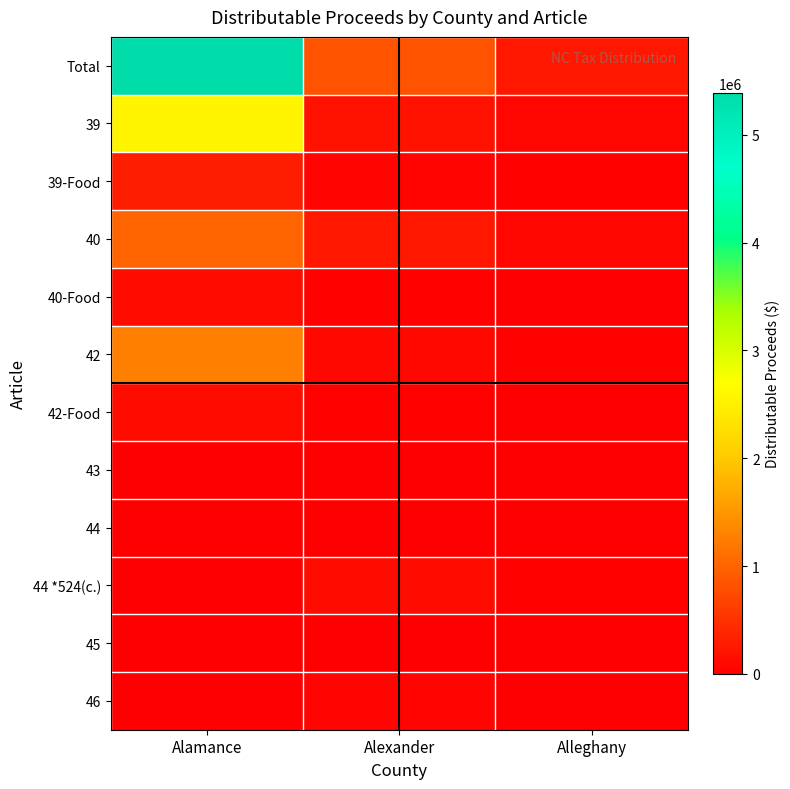

Reading left to right, what are all the values shown in this chart?

Total: Alamance=5389313.4	Alexander=821287.4	Alleghany=244868.3
39: Alamance=2563639.9	Alexander=196088.0	Alleghany=73185.3
39-Food: Alamance=294848.7	Alexander=52082.8	Alleghany=21386.9
40: Alamance=993457.2	Alexander=234434.6	Alleghany=71340.0
40-Food: Alamance=134456.8	Alexander=31728.9	Alleghany=9655.3
42: Alamance=1268404.6	Alexander=97017.9	Alleghany=36209.7
42-Food: Alamance=134456.8	Alexander=31728.9	Alleghany=9655.3
43: Alamance=0.0	Alexander=0.0	Alleghany=0.0
44: Alamance=49.5	Alexander=1.3	Alleghany=7.3
44 *524(c.): Alamance=0.0	Alexander=127723.2	Alleghany=23428.5
45: Alamance=0.0	Alexander=0.0	Alleghany=0.0
46: Alamance=0.0	Alexander=50481.7	Alleghany=0.0